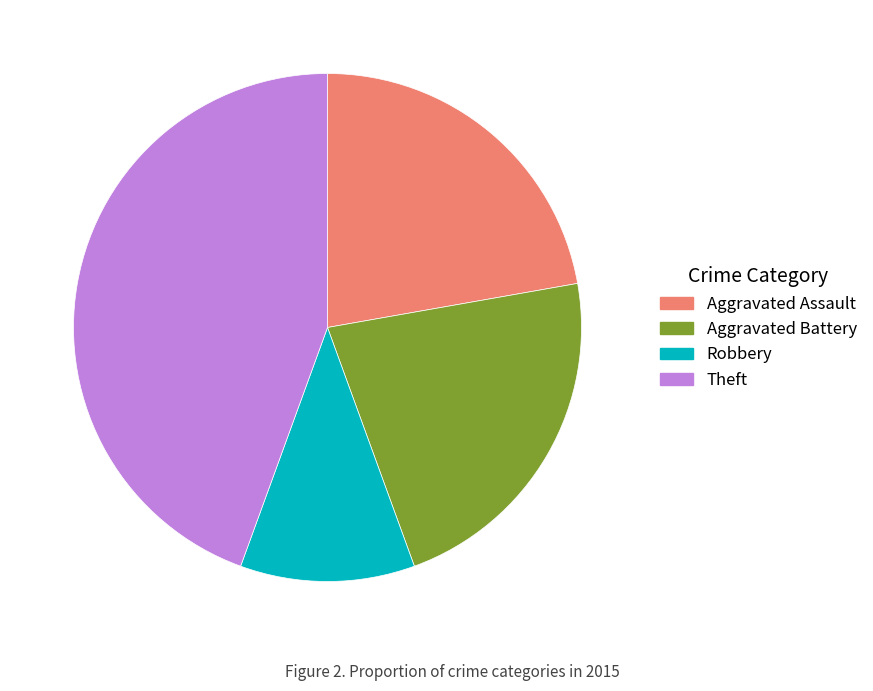

Does any single category account for the majority?

No